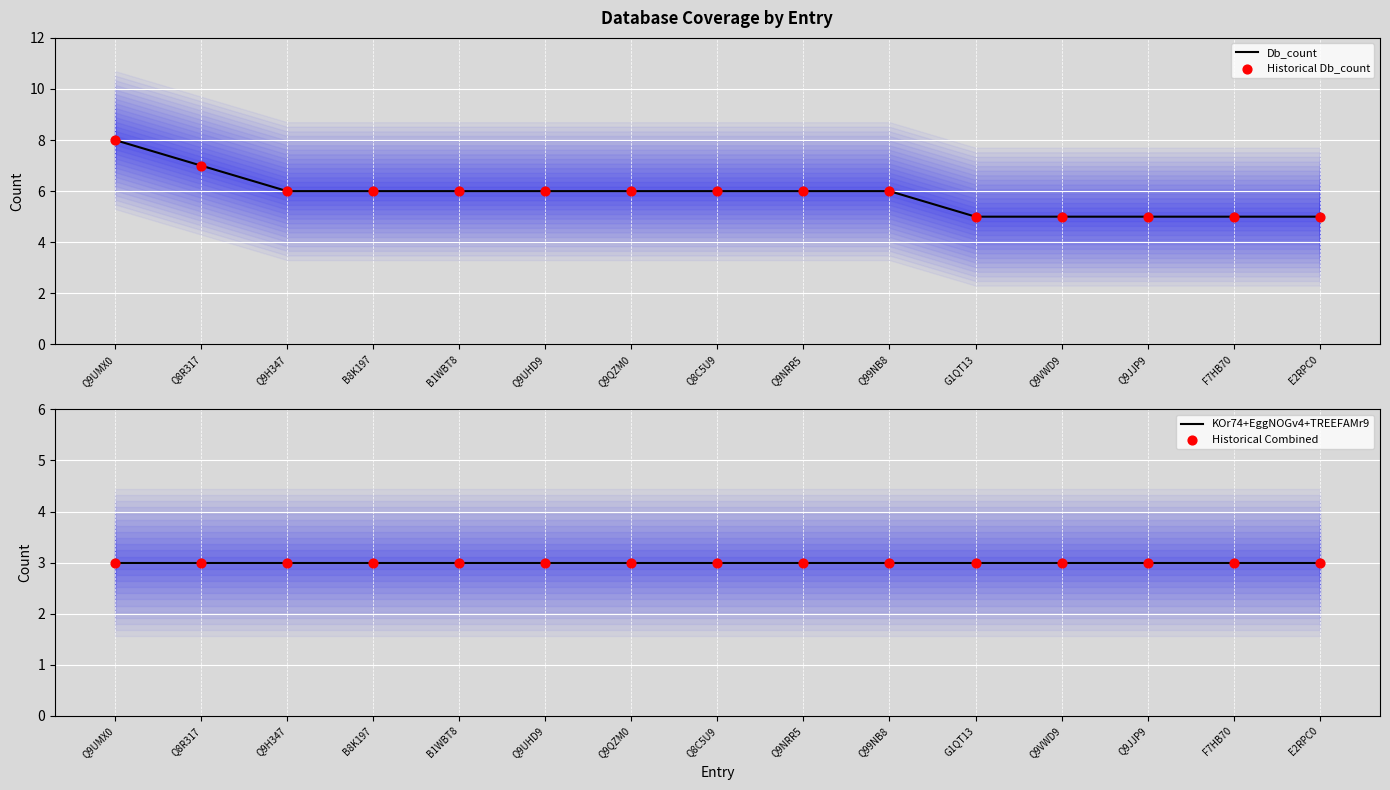

Which series has the largest Y range (max minus min)?

Db_count